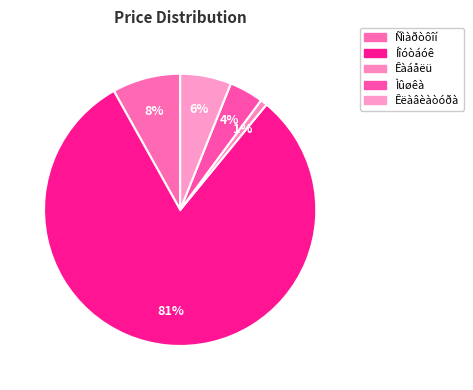

What is the ratio of the value at Íîóòáóê to the value at Ñìàðòôîí?

10.0